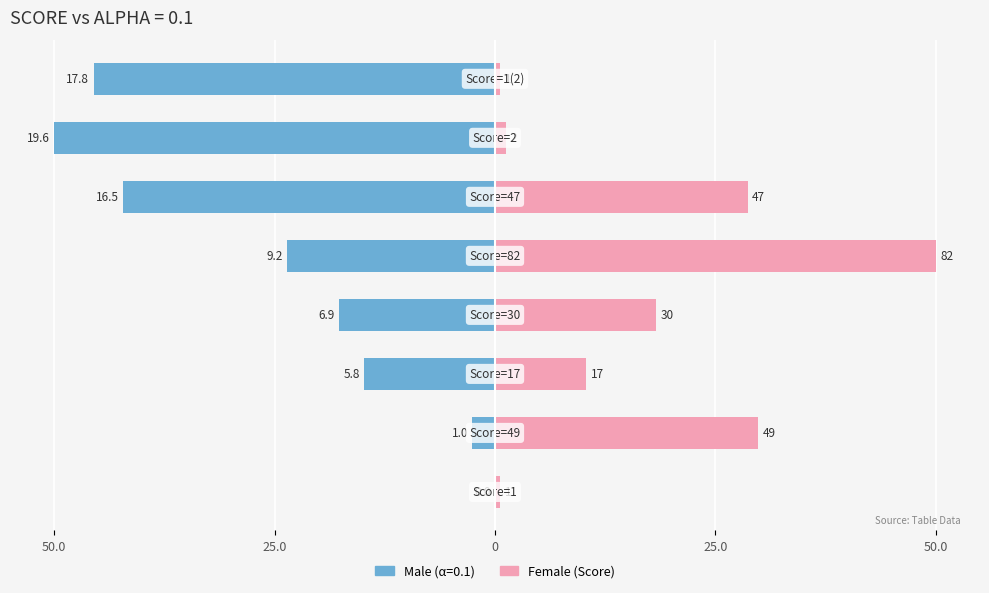

How many bars are there in total?

8